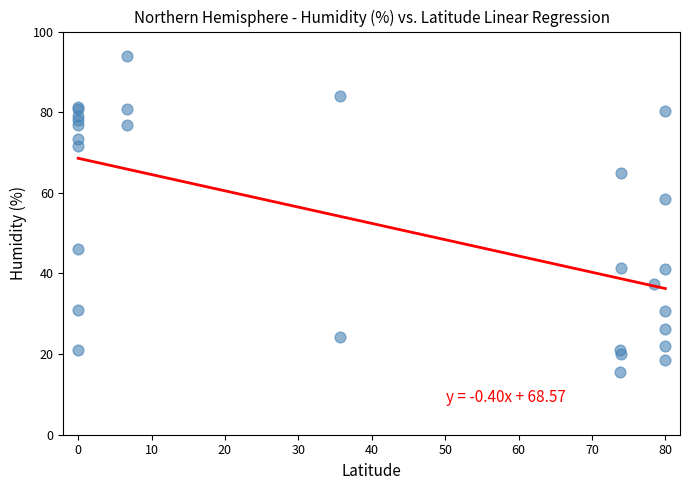

What Y value in the scatter plot is closest to 54?

58.4